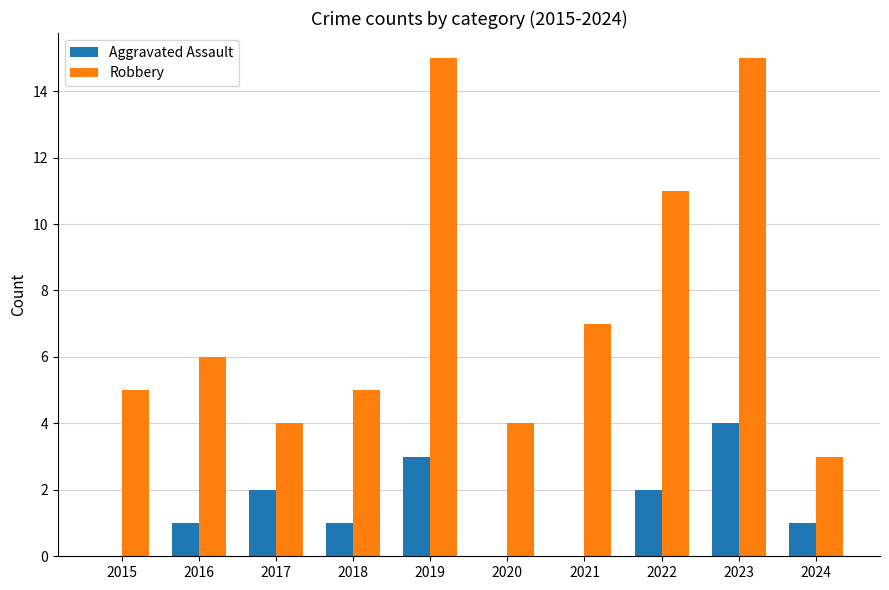

What are all the series names shown in the legend?

Aggravated Assault, Robbery